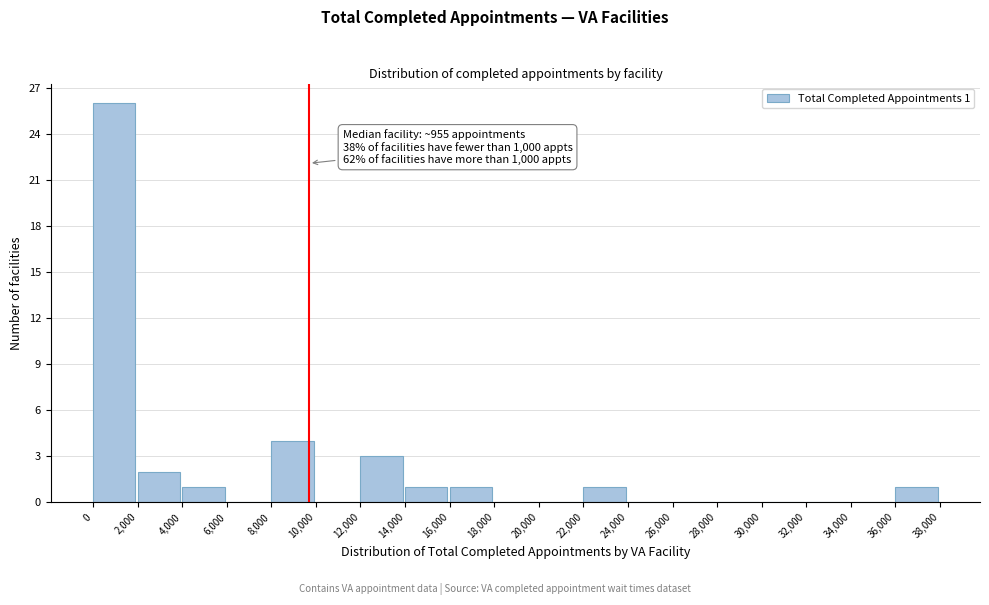

Which range on the x-axis has the tallest bar?

0 to 2,000